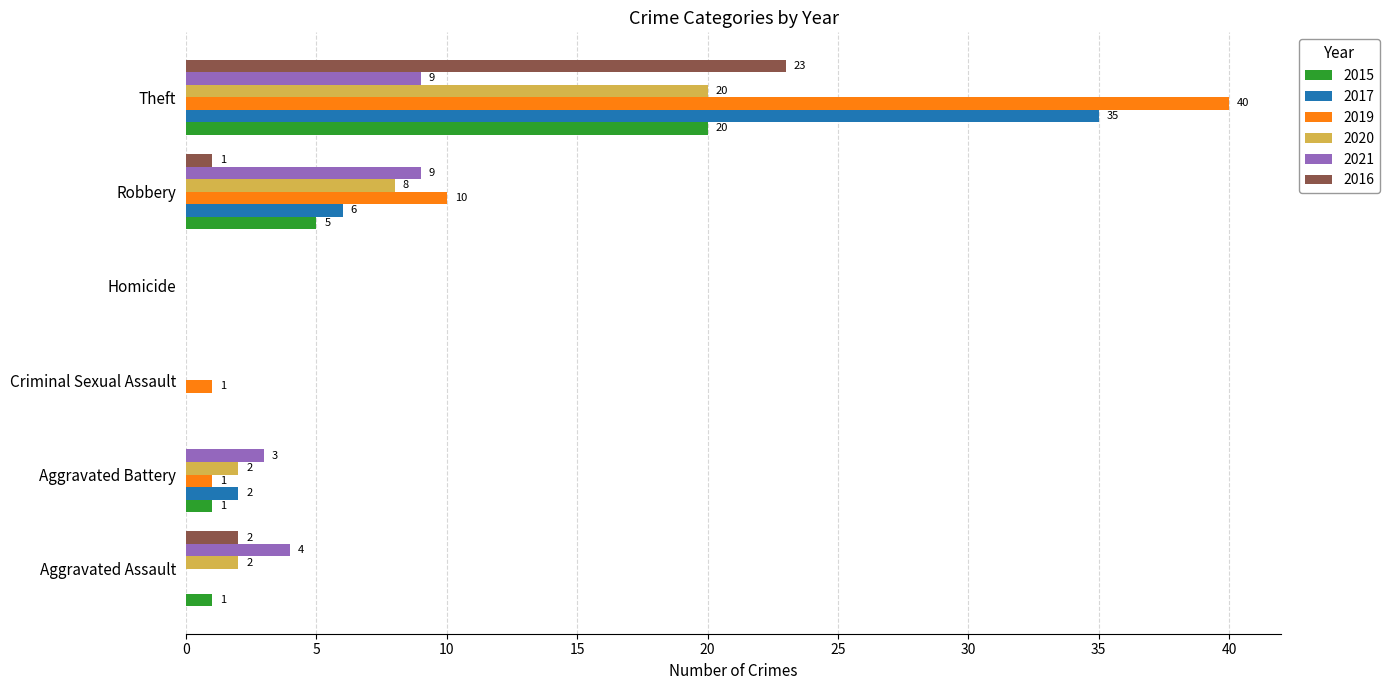

At which label is 2015 closest to 10?

Robbery